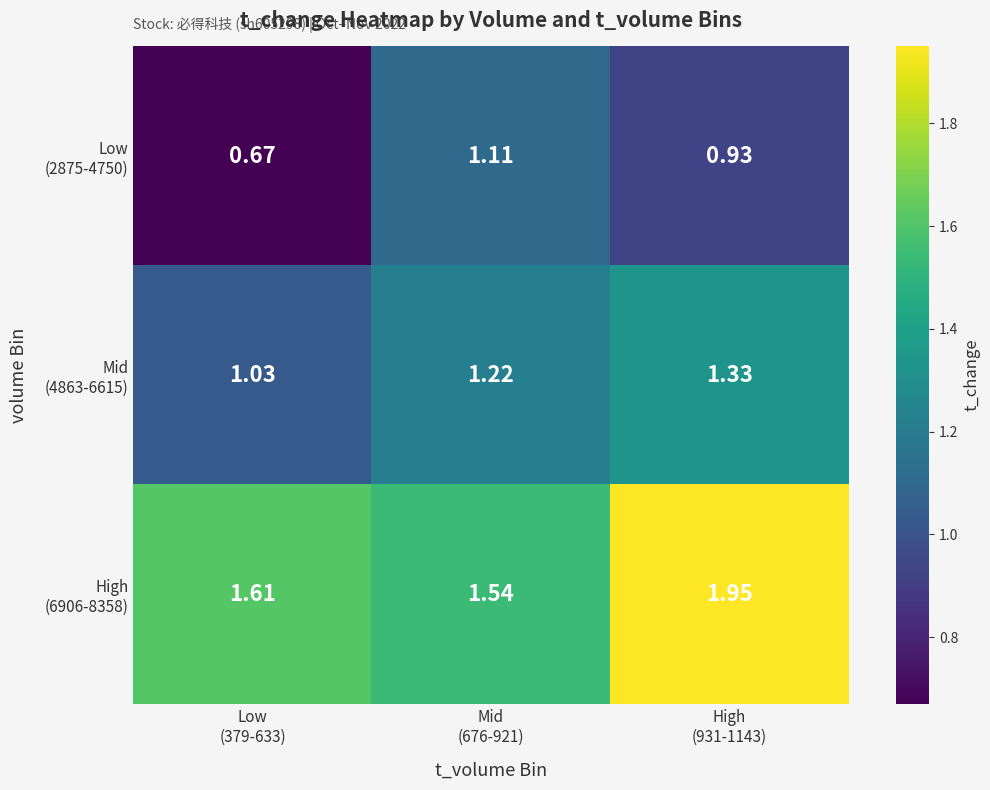

Which series has the widest spread of values?

Low (2875-4750)